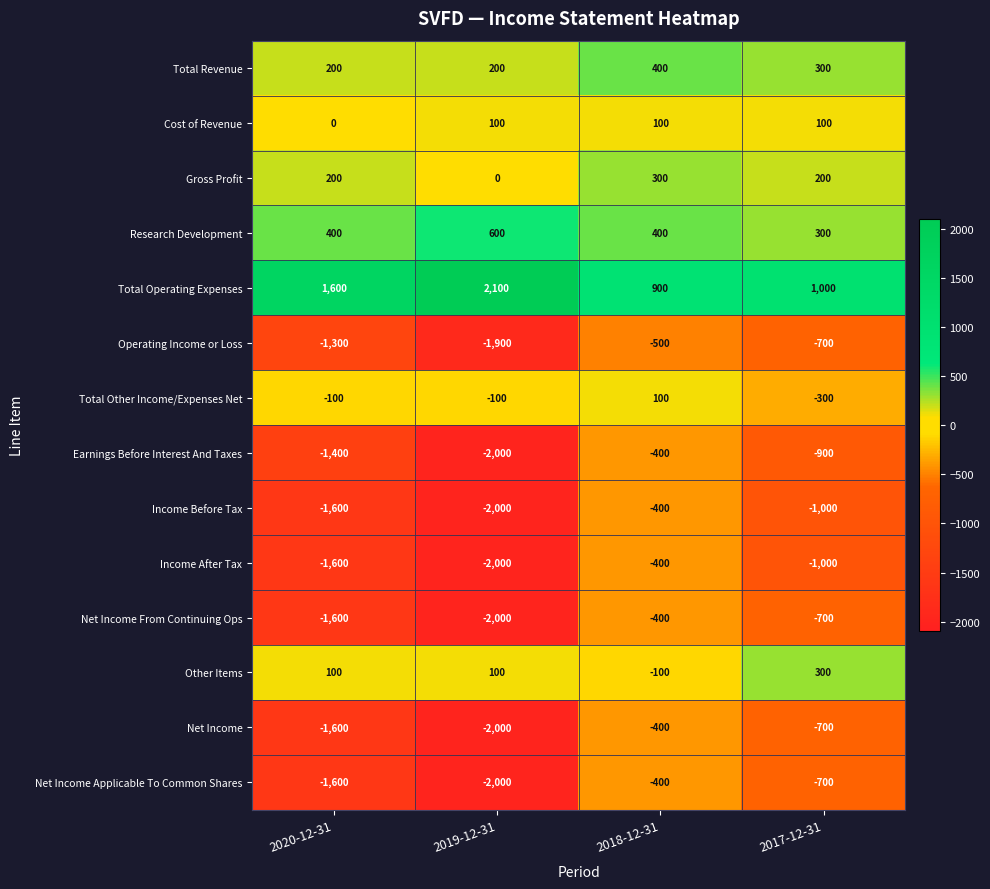

Is the value of Income Before Tax at 2018-12-31 greater than the value of Research Development at 2017-12-31?

No